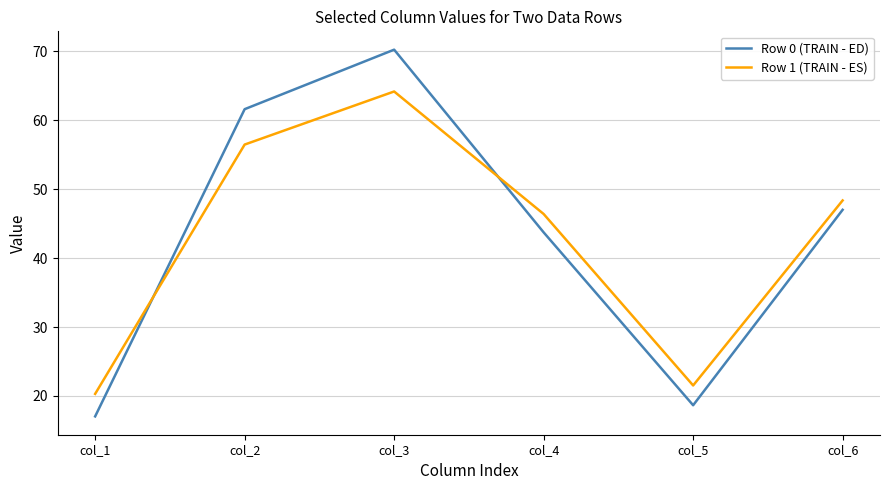

What are all the series names shown in the legend?

Row 0 (TRAIN - ED), Row 1 (TRAIN - ES)